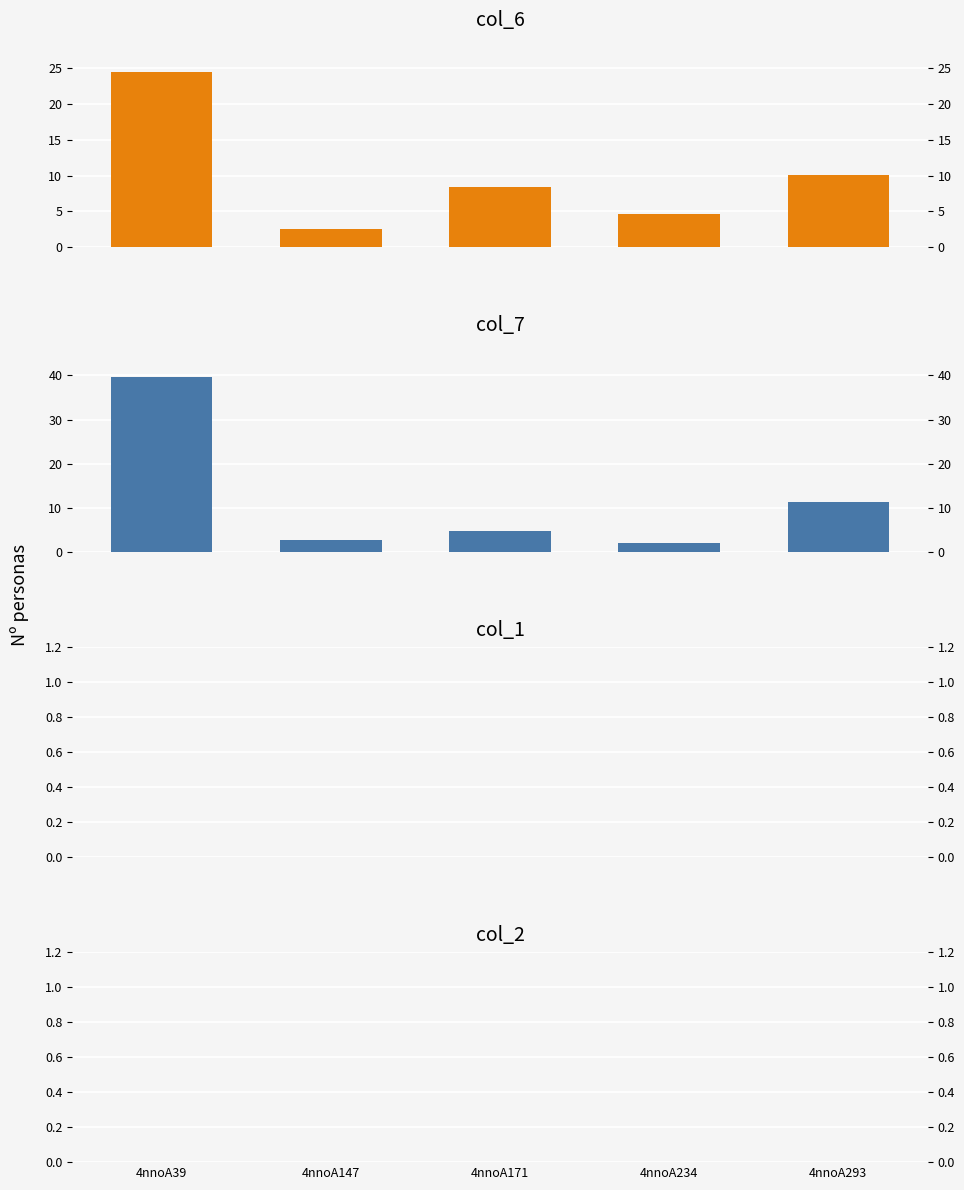

List the series in order of their peak value, lowest first.

col_1, col_2, col_6, col_7